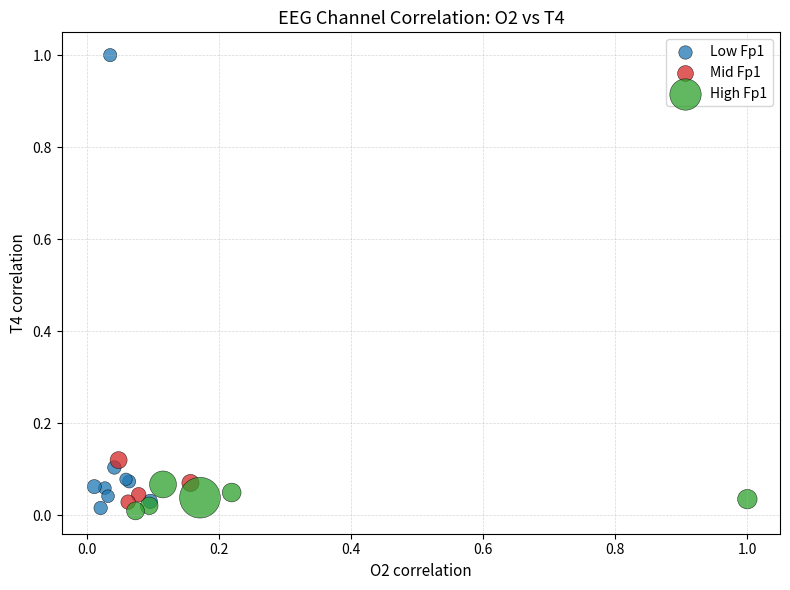

Which series has the largest Y range (max minus min)?

Low Fp1